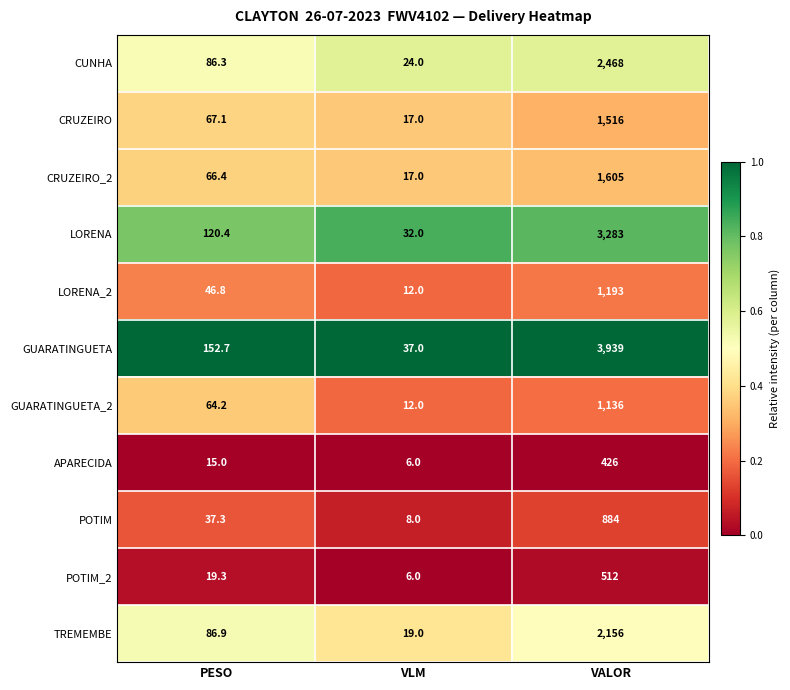

Count the number of categories in the chart.

3